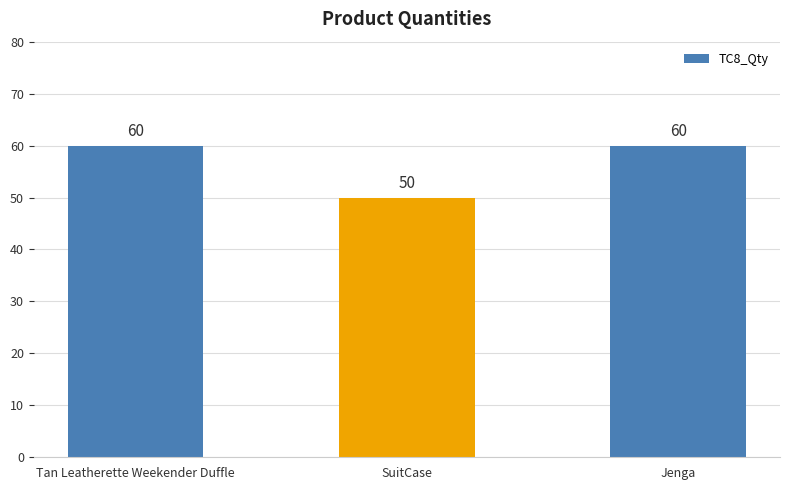

What is the greatest value displayed?

60